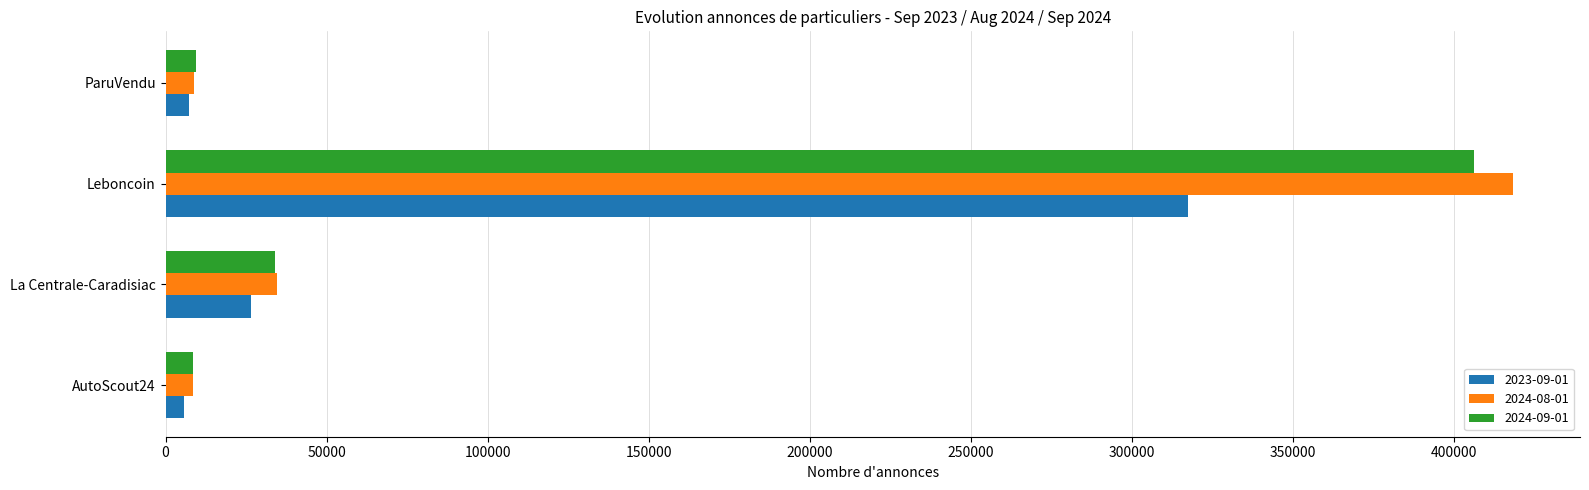

Which series has the widest spread of values?

2024-08-01